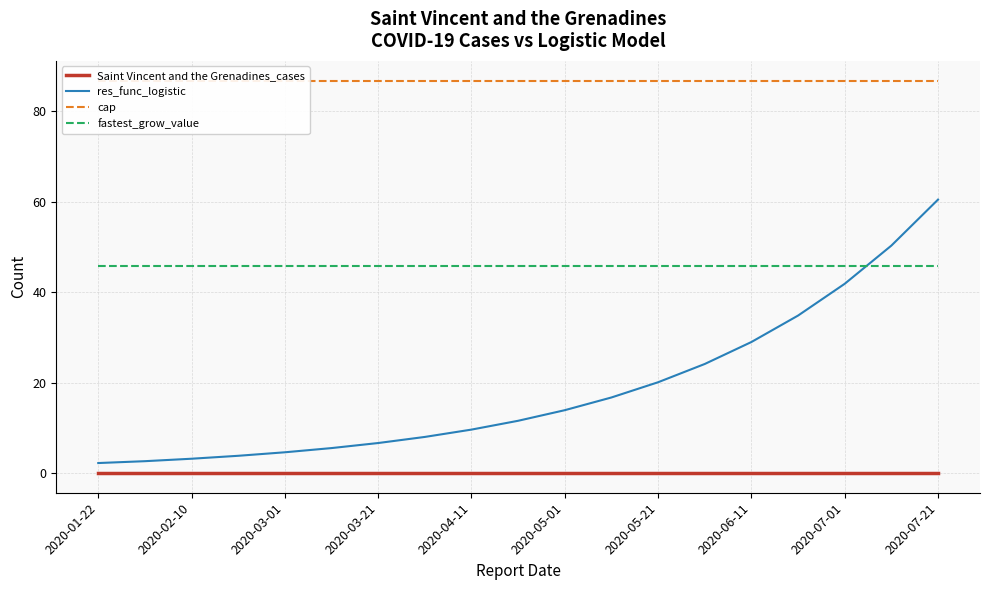

Is this an area chart (filled region under the line)?

No